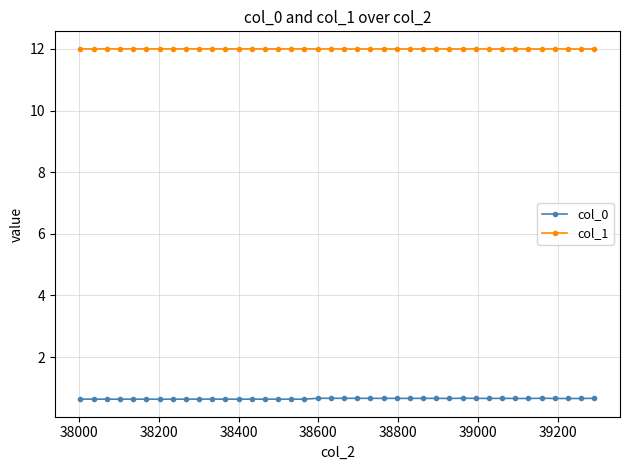

What is the minimum value for col_0?

0.6